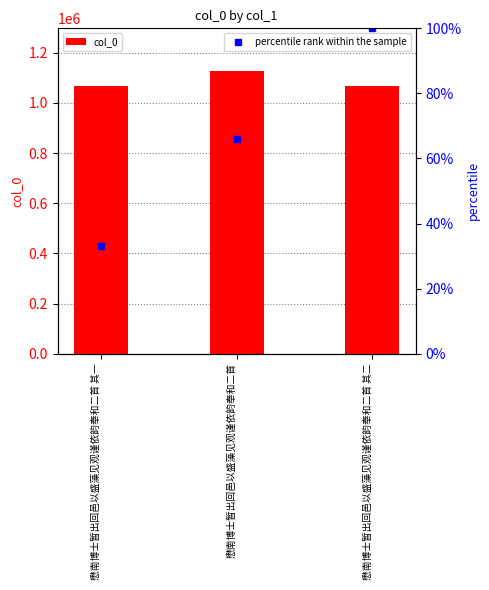

Which category has the highest value in the percentile rank within the sample series?

懋南博士暂出回邑以盛藻见观谨依韵奉和二首 其二